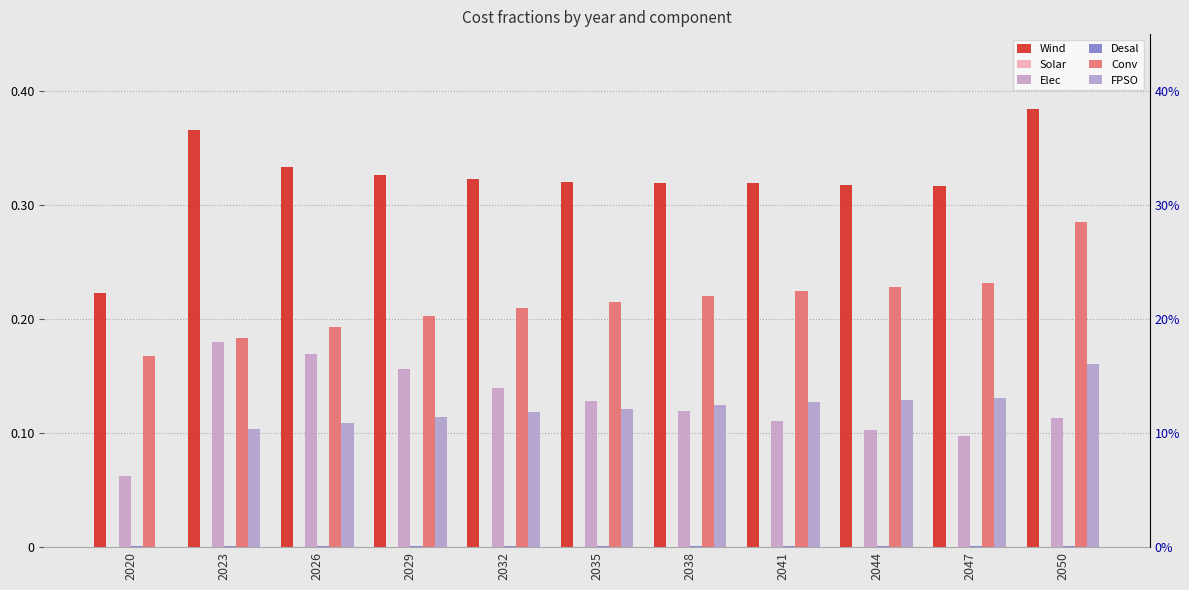

How many series are shown in this chart?

6